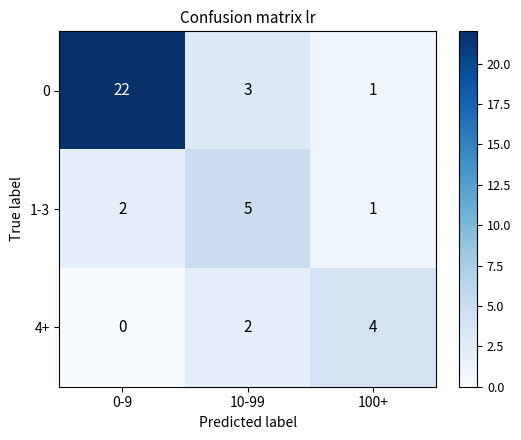

What is the difference between the 4+ values at 100+ and 0-9?

4